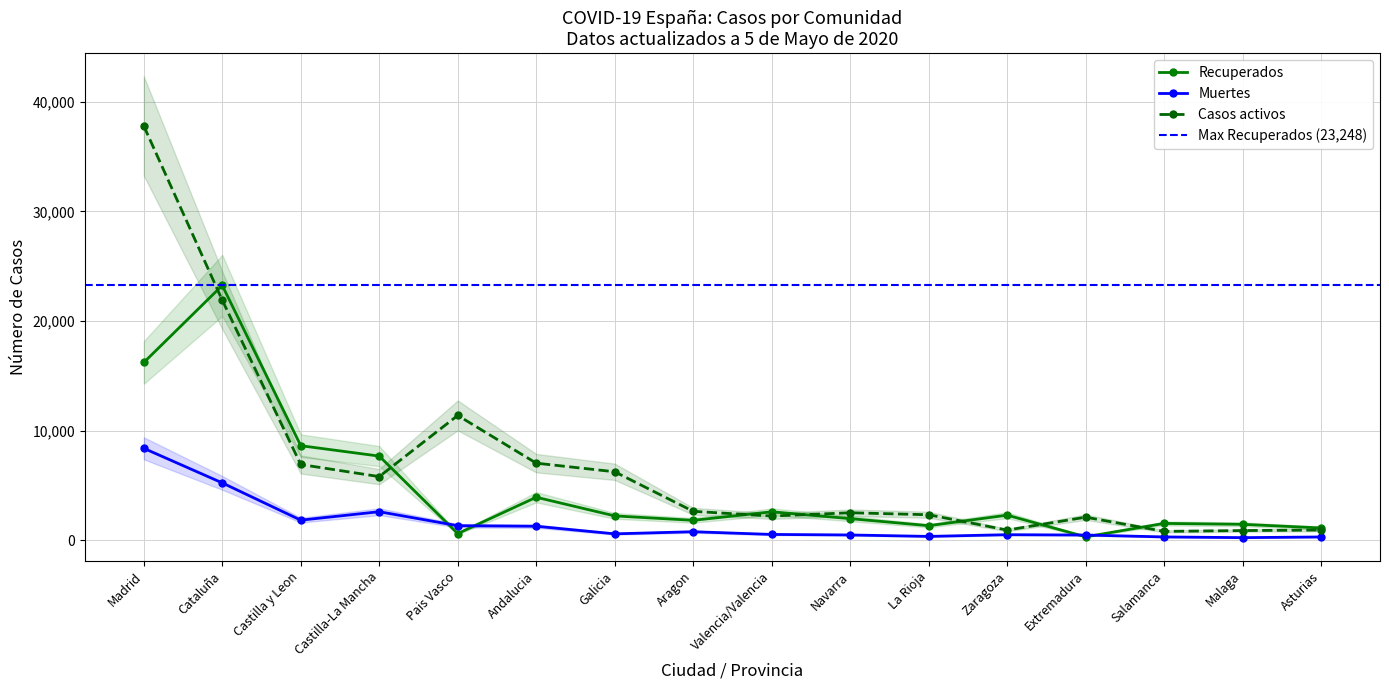

Reading left to right, list all the values displayed in this chart.

Recuperados: 16211	23248	8616	7666	592	3910	2208	1802	2583	1958	1314	2274	299	1521	1439	1105
Muertes: 8376	5220	1818	2590	1312	1263	569	762	515	466	335	491	460	287	223	284
Casos activos: 37808	21898	6900	5794	11380	7021	6234	2624	2194	2494	2312	913	2090	794	869	917